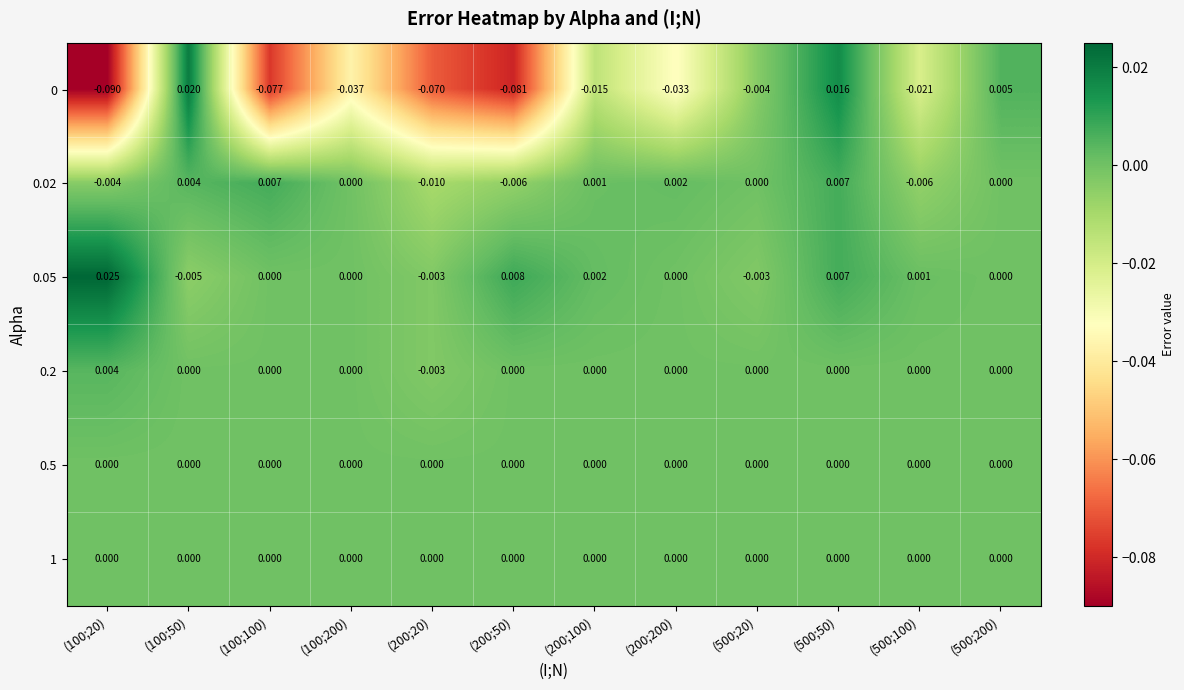

Count the number of data series in this chart.

6